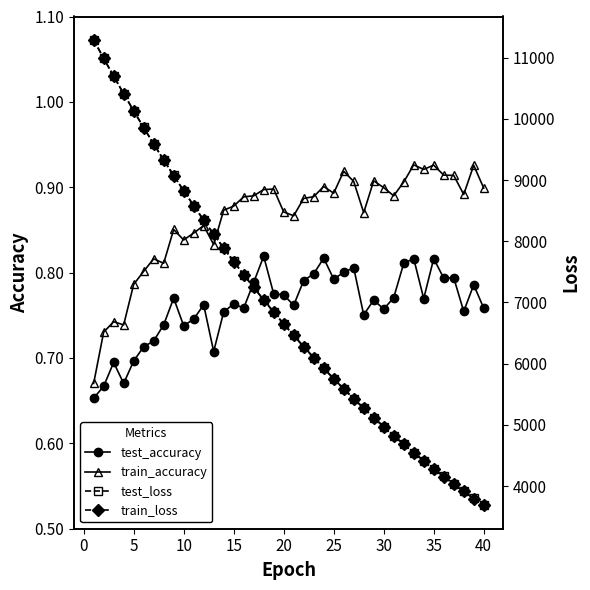

Count the test_accuracy values in the range 0 to 1.

40